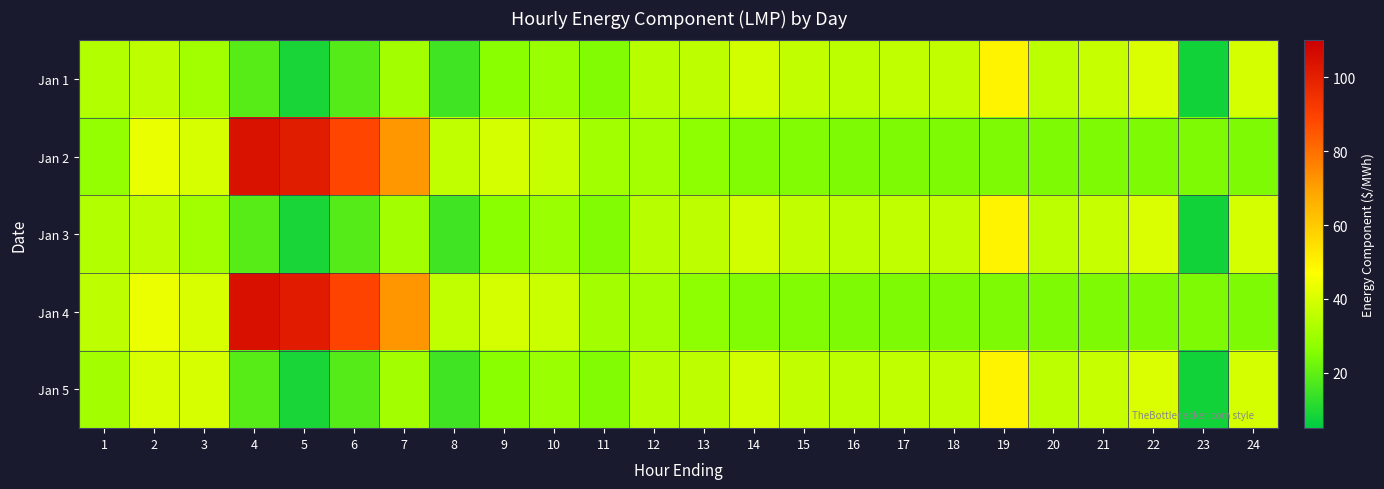

Reading left to right, what are all the values shown in this chart?

Jan 1: 1=33.5	2=35.4	3=30.7	4=18.6	5=8.9	6=18.1	7=31.0	8=15.1	9=26.4	10=29.3	11=25.2	12=34.5	13=35.5	14=39.1	15=36.2	16=35.2	17=36.0	18=36.2	19=49.6	20=35.3	21=36.9	22=40.6	23=8.0	24=39.3
Jan 2: 1=28.1	2=43.4	3=40.0	4=104.1	5=100.8	6=88.5	7=71.6	8=35.9	9=39.4	10=37.5	11=30.8	12=31.2	13=27.2	14=25.0	15=25.0	16=24.5	17=24.5	18=24.6	19=24.5	20=24.5	21=24.5	22=24.5	23=24.5	24=24.5
Jan 3: 1=33.5	2=35.4	3=30.7	4=18.6	5=8.9	6=18.1	7=31.0	8=15.1	9=26.4	10=29.3	11=25.2	12=34.5	13=35.5	14=39.1	15=36.2	16=35.2	17=36.0	18=36.2	19=49.6	20=35.3	21=36.9	22=40.6	23=8.0	24=39.3
Jan 4: 1=35.5	2=43.7	3=40.2	4=104.8	5=101.5	6=89.1	7=72.0	8=36.0	9=39.5	10=37.6	11=30.9	12=31.3	13=27.3	14=25.0	15=25.1	16=24.6	17=24.6	18=24.6	19=24.6	20=24.6	21=24.6	22=24.6	23=24.6	24=24.6
Jan 5: 1=30.9	2=40.2	3=40.0	4=18.6	5=8.9	6=18.1	7=31.0	8=15.1	9=26.4	10=29.3	11=25.2	12=34.5	13=35.5	14=39.1	15=36.2	16=35.2	17=36.0	18=36.2	19=49.6	20=35.3	21=36.9	22=40.6	23=8.0	24=39.3